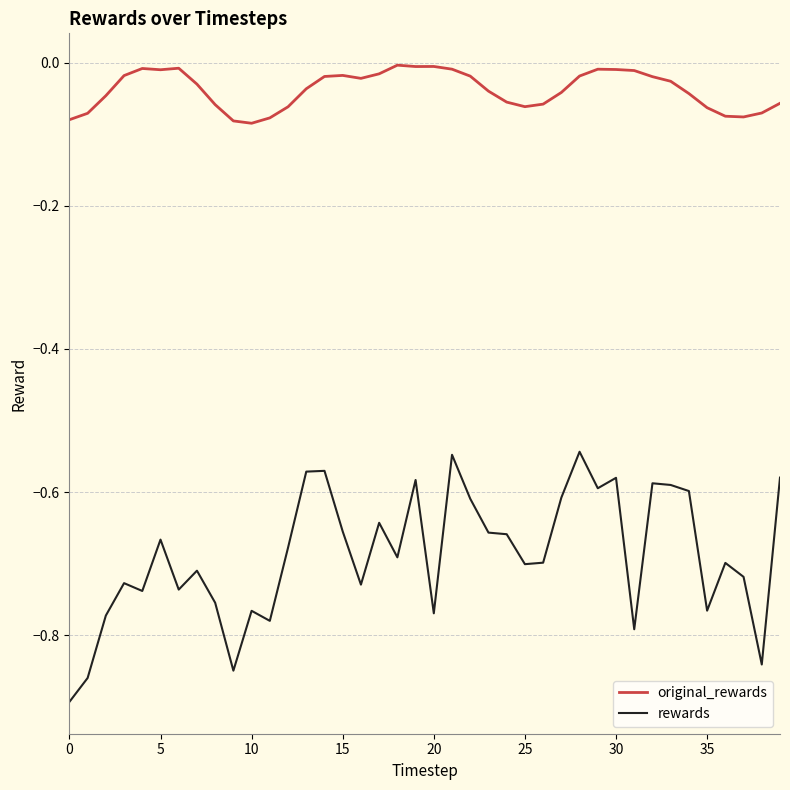

Rank the series by their average value, from lowest to highest.

rewards, original_rewards